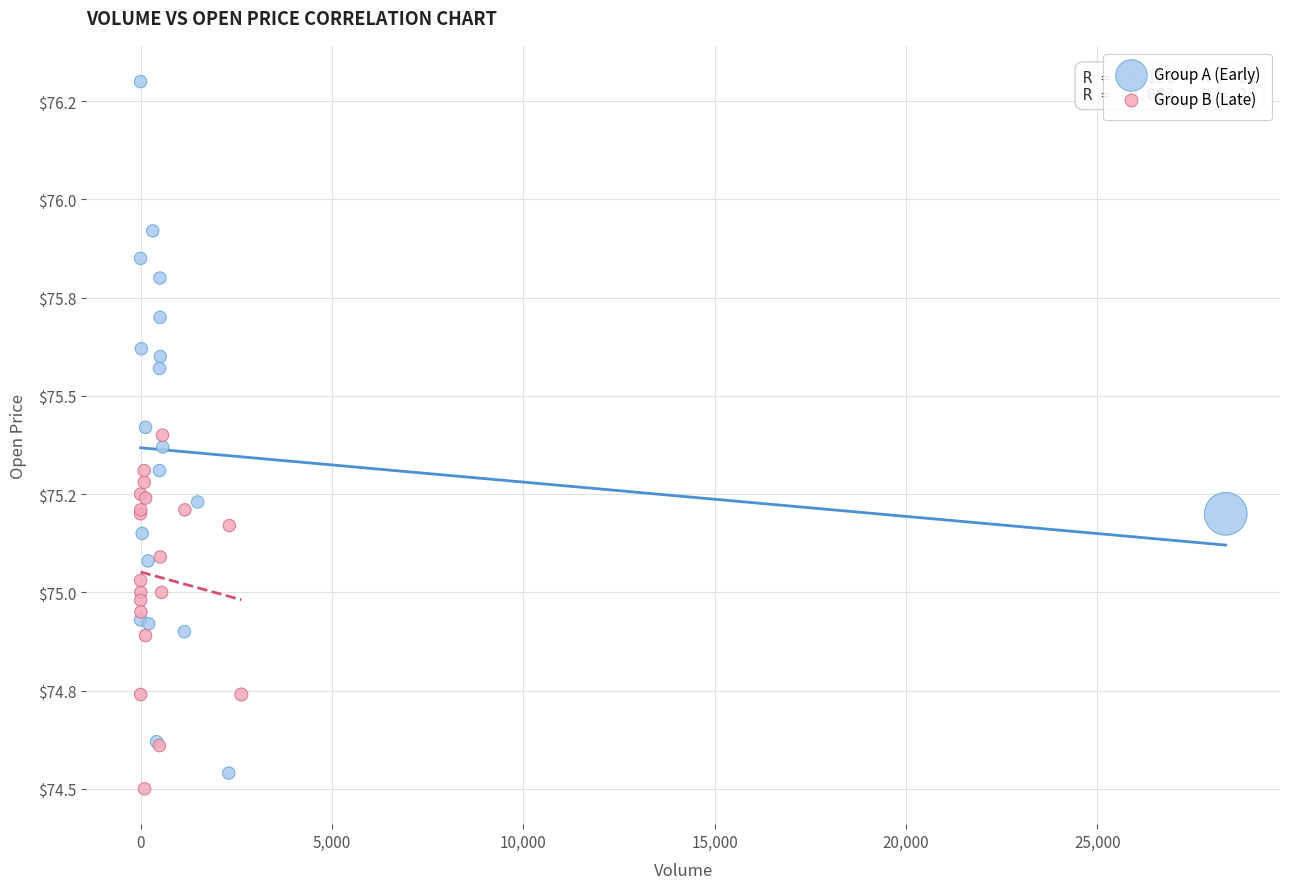

Which series has the largest Y range (max minus min)?

Group A (Early)